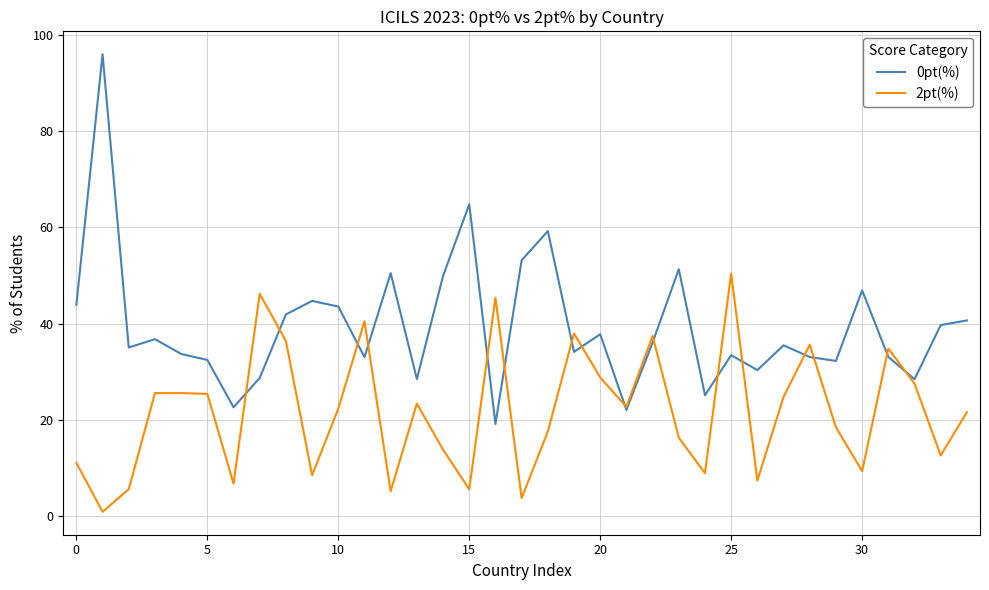

What is the maximum value shown in the chart?

96.0